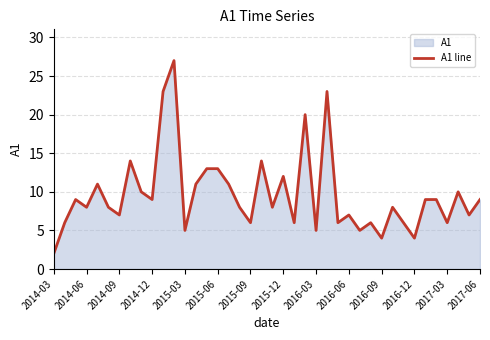

What is the maximum value shown in the chart?

27